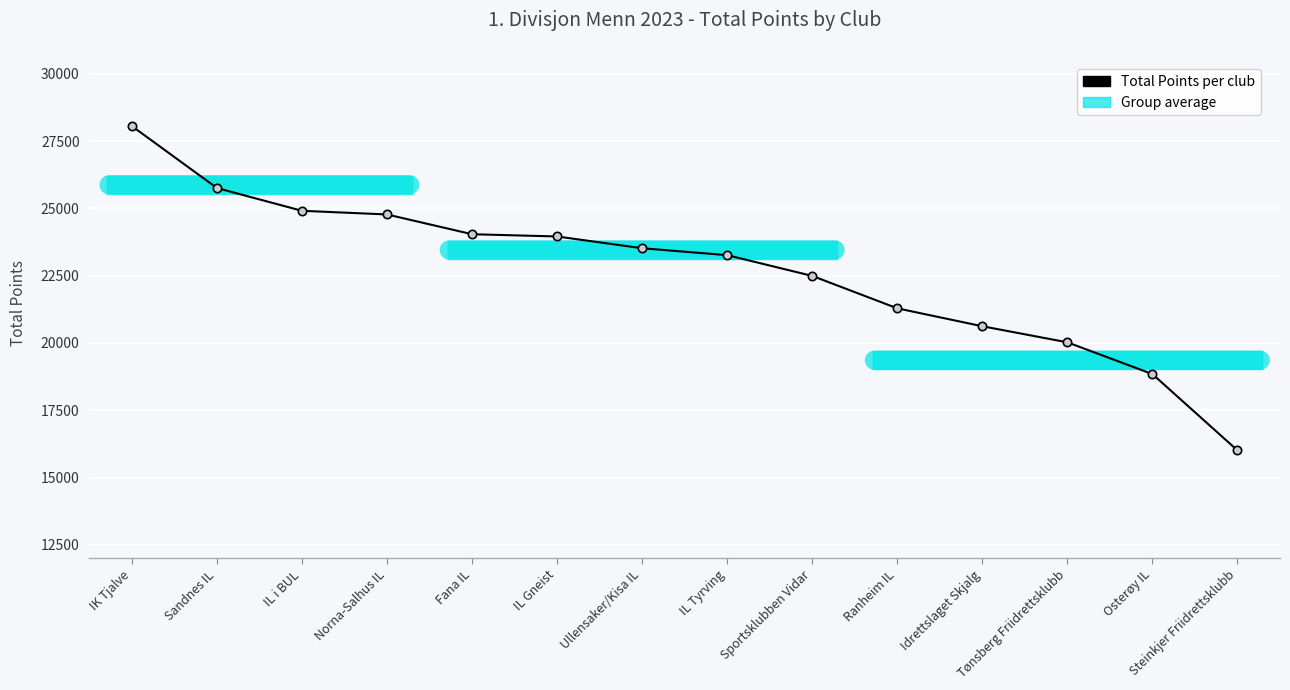

Between Tønsberg Friidrettsklubb and Fana IL, which is larger?

Fana IL